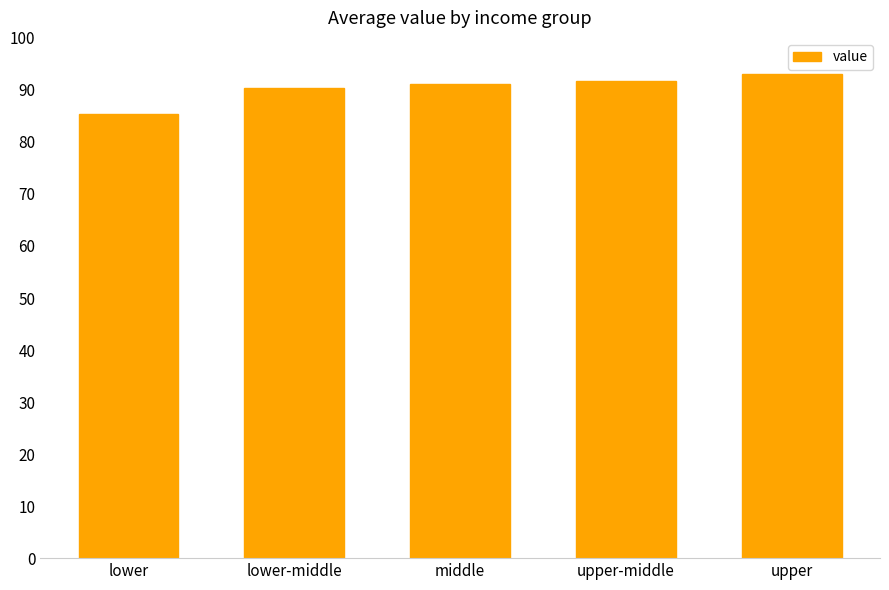

What is the sum of the values at lower and upper-middle?

177.0